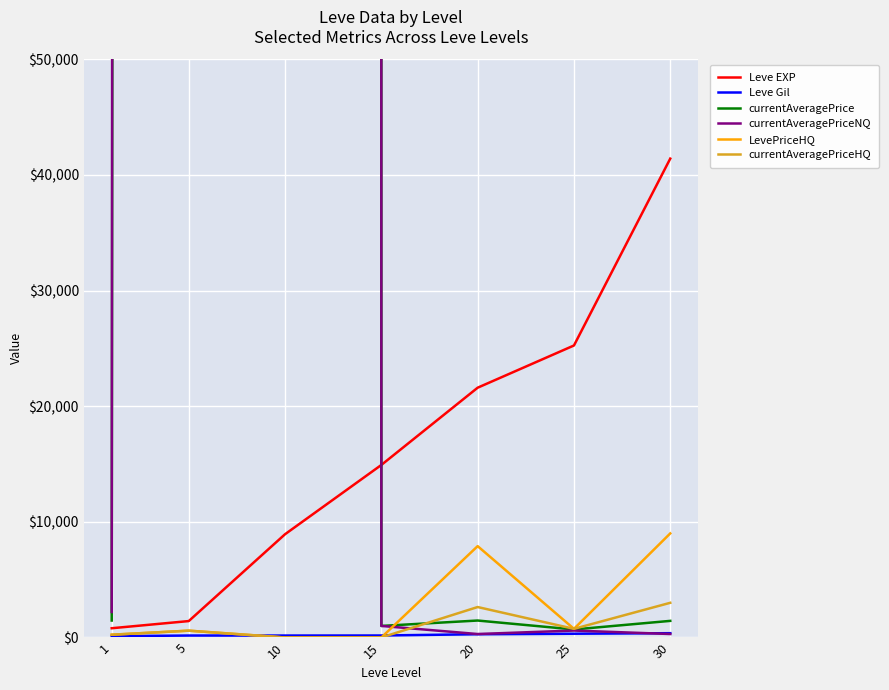

The value of Leve EXP at 25 is 25250.0. True or false?

True